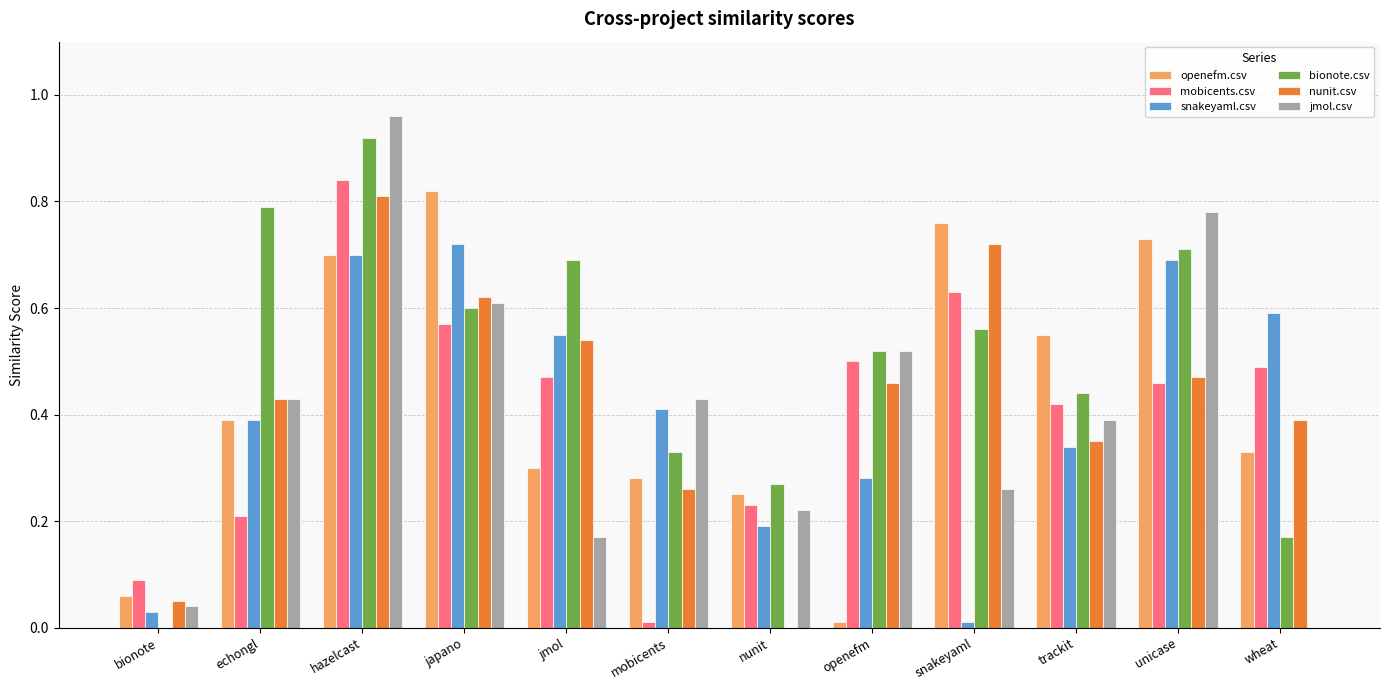

The value of openefm.csv at wheat is 0.3. True or false?

True